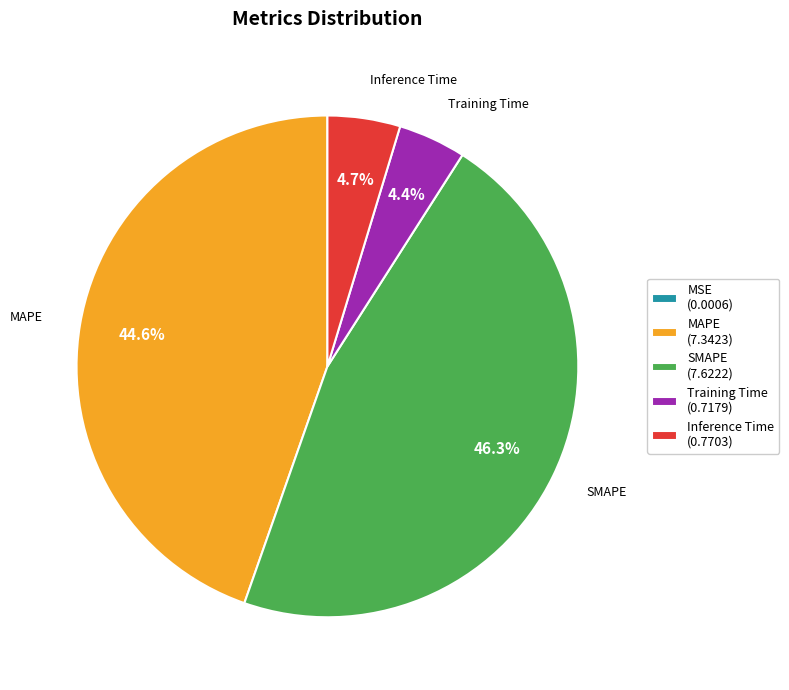

Which category has the biggest portion of the pie?

SMAPE